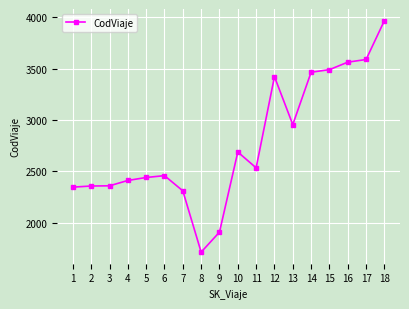

What is the approximate value at 4?

2410